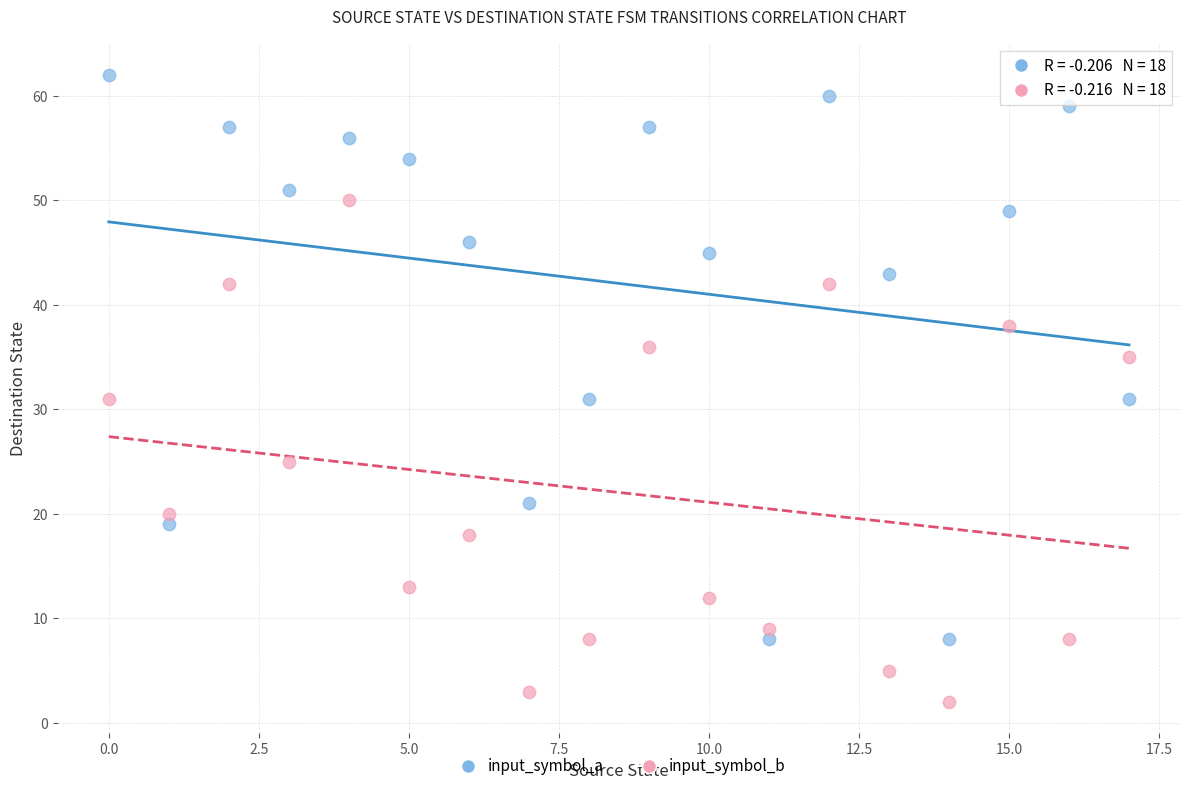

Which series contains the lowest Y value?

input_symbol_b